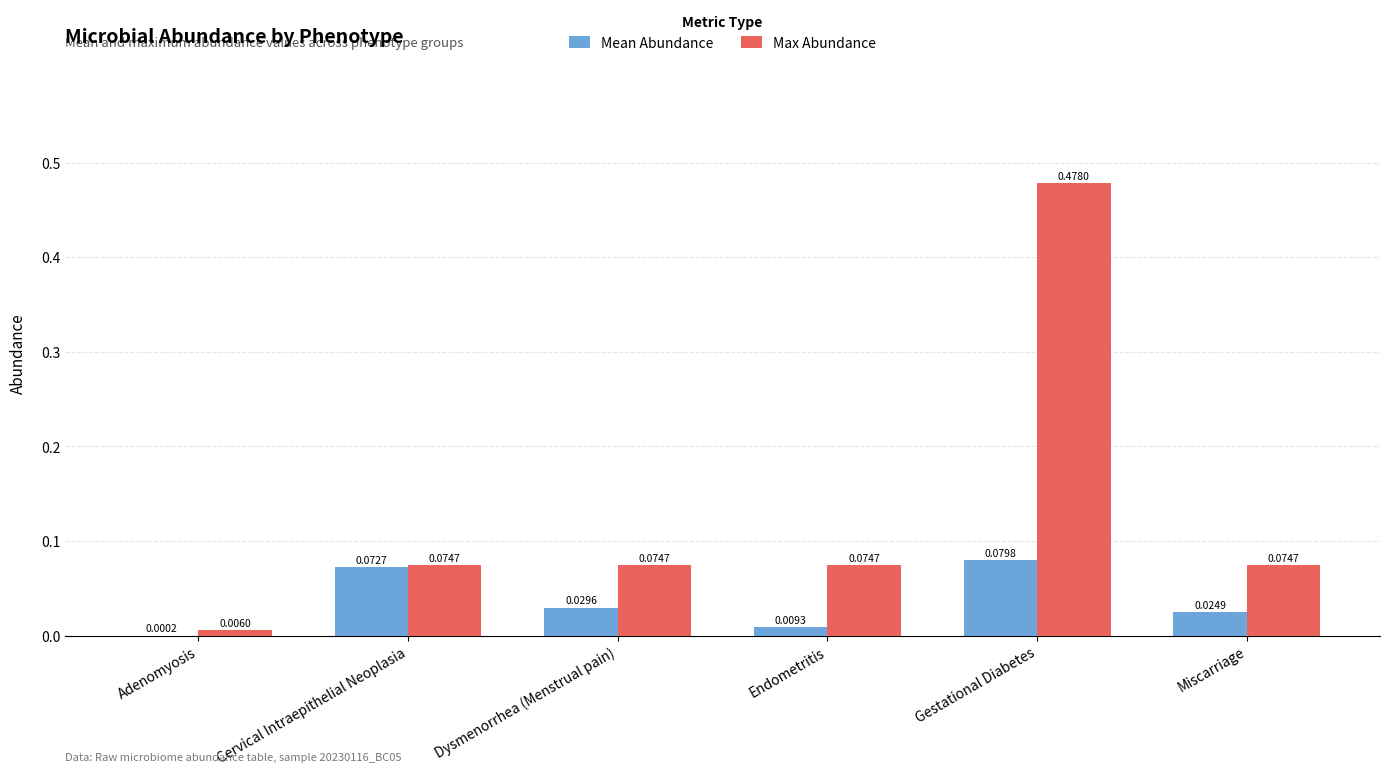

Which series has the largest total across all categories?

Max Abundance